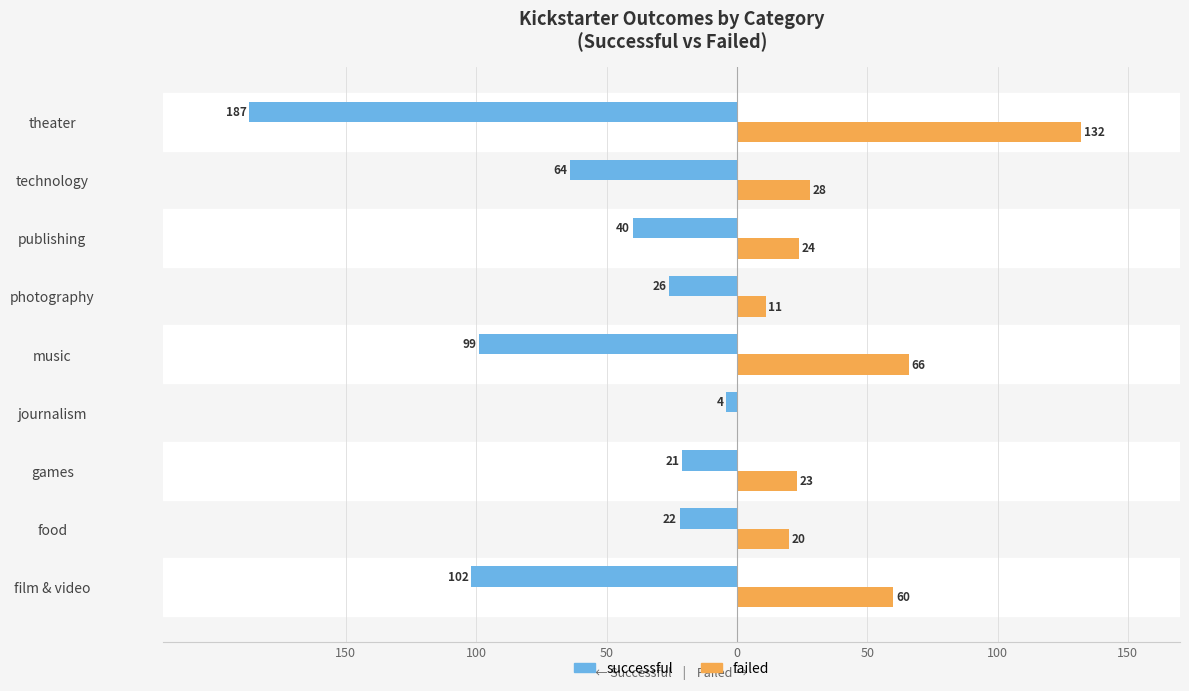

Reading left to right, list all the values displayed in this chart.

successful: -102	-22	-21	-4	-99	-26	-40	-64	-187
failed: 60	20	23	0	66	11	24	28	132